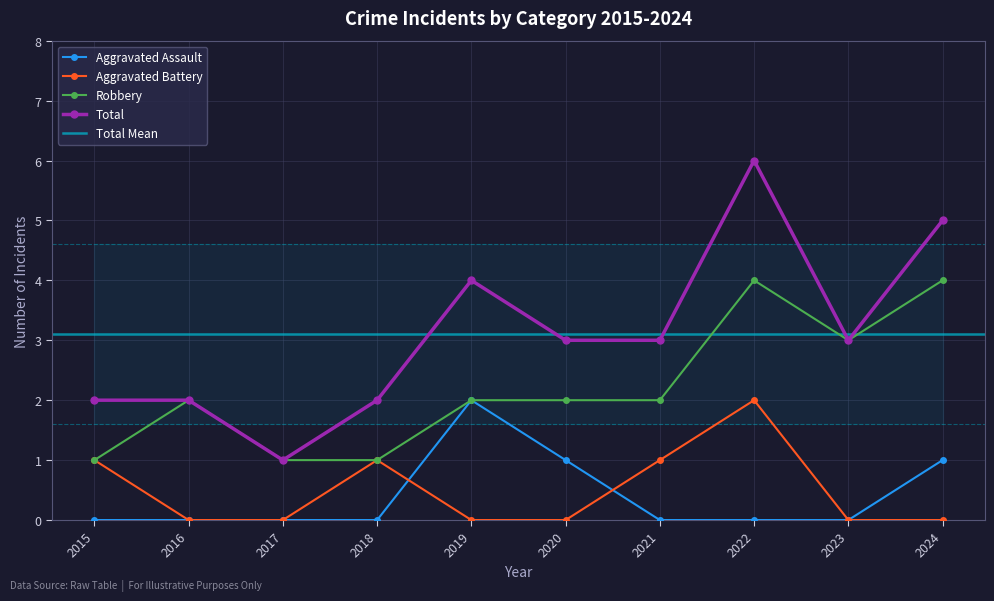

True or false: Total has a value of 3 at 2015.

False